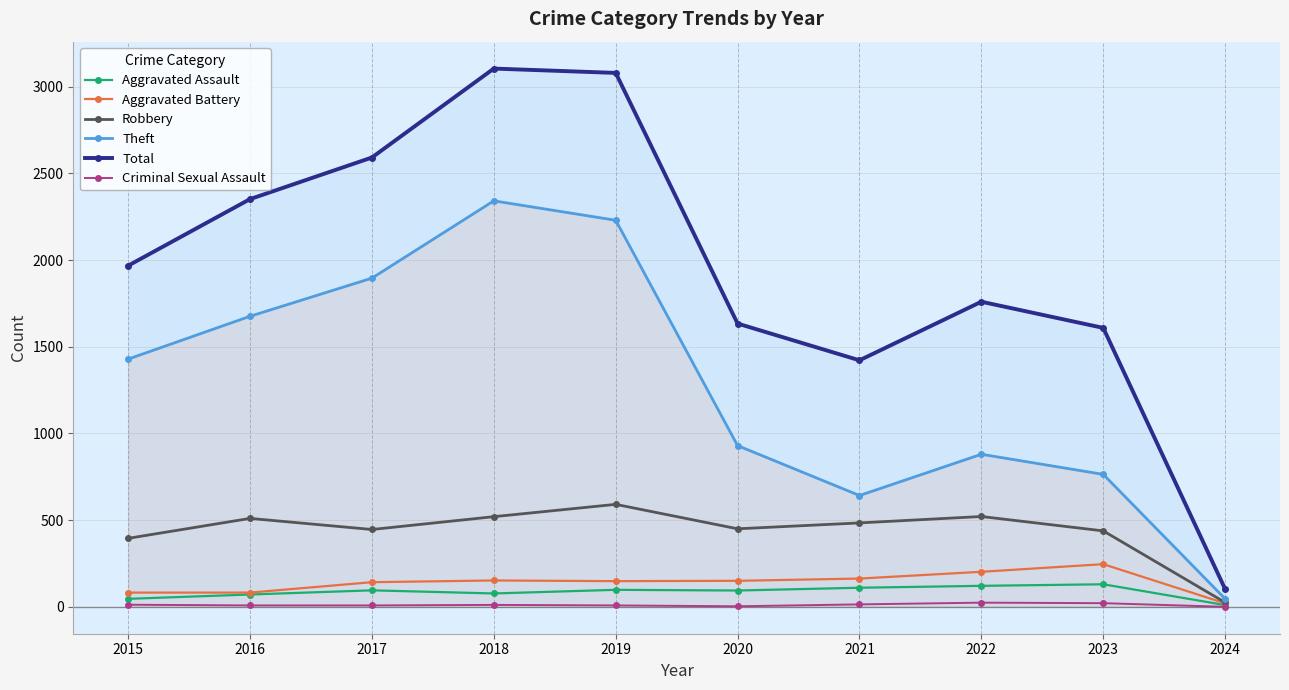

How many values in the Robbery series are below 484?

5